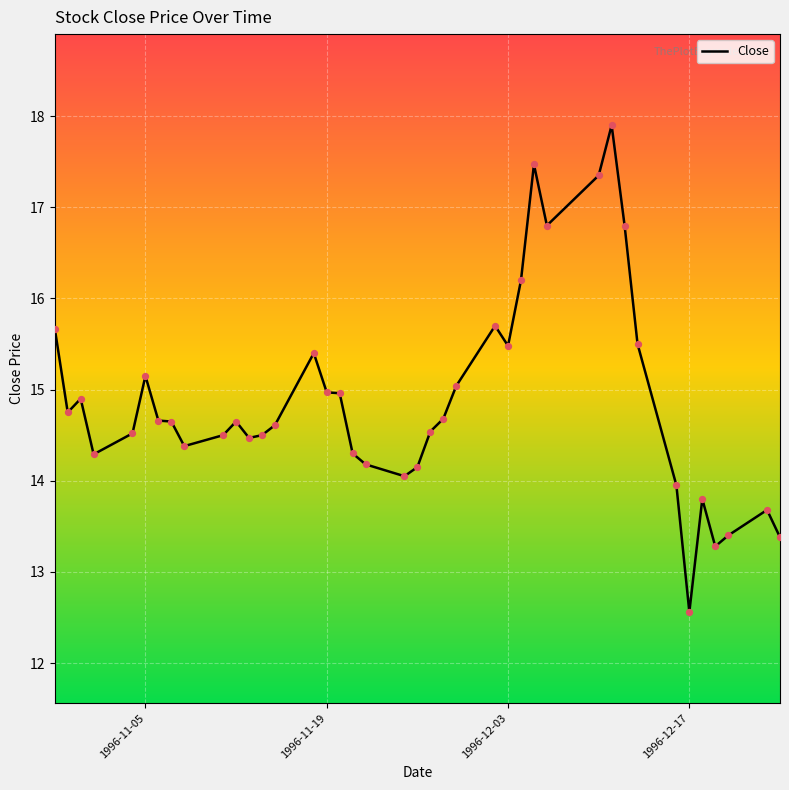

What is the difference between the maximum and minimum values?

5.3